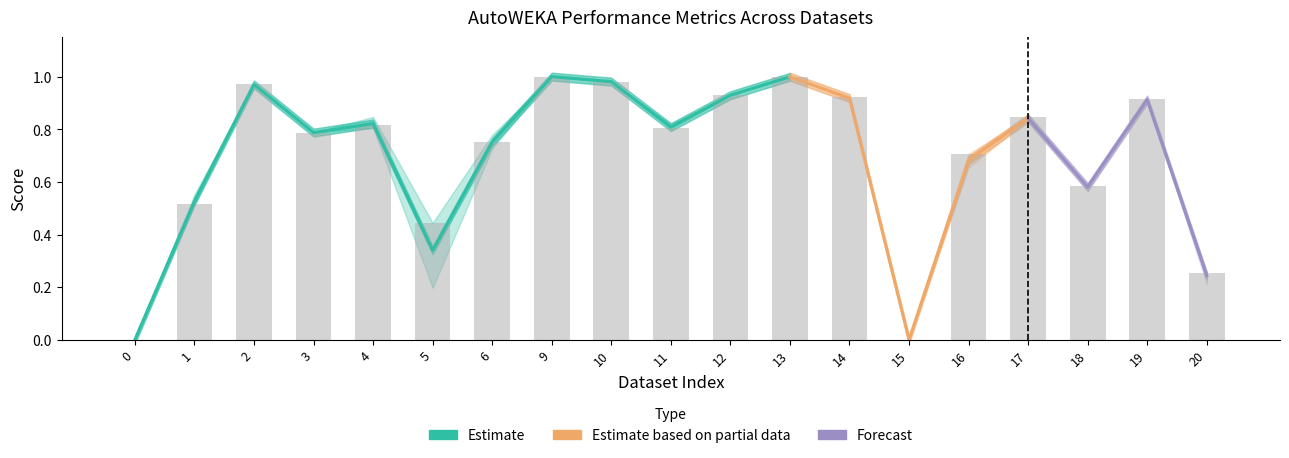

Is it true that autoweka_precision_mean equals 1.0 at 1?

False